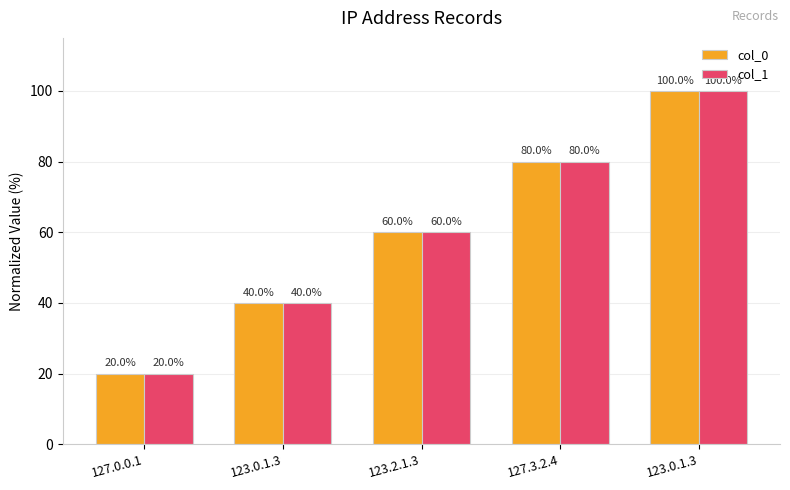

True or false: col_1 has a value of 40 at 123.0.1.3.

True